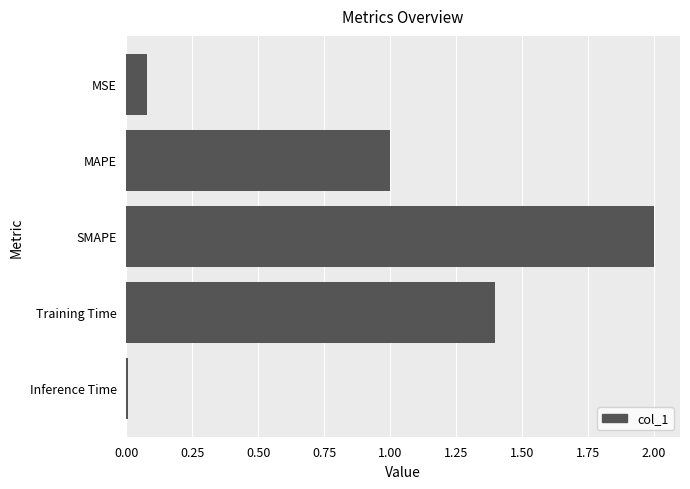

Rank the categories by value from lowest to highest.

Inference Time, MSE, MAPE, Training Time, SMAPE